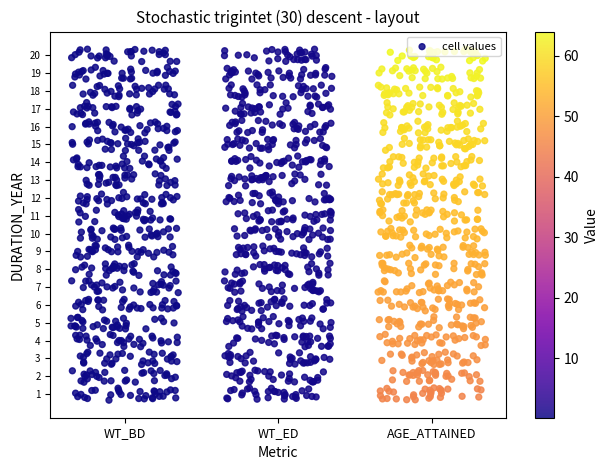

What is the maximum value shown in the chart?

64.0